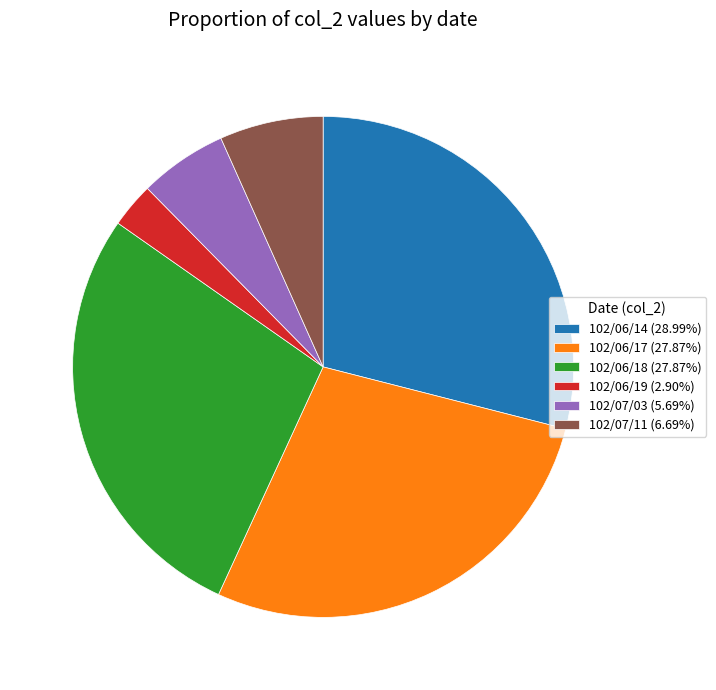

Do 102/06/14 (28.99%) and 102/07/03 (5.69%) together represent more than half of the pie?

No